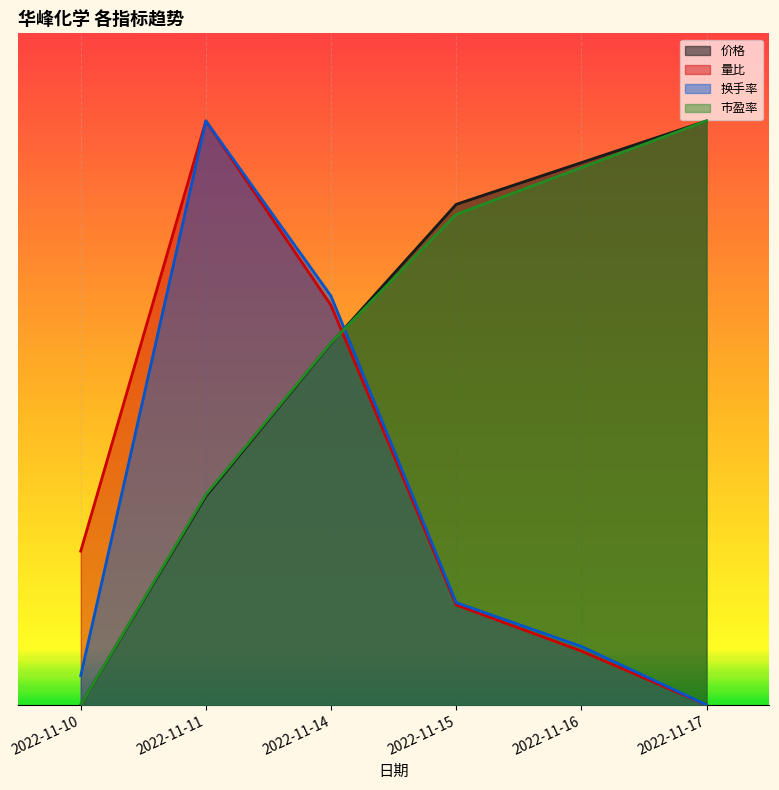

Reading right to left, what are all the values shown in this chart?

价格: 1.0	0.9	0.9	0.6	0.4	0.0
量比: 0.0	0.1	0.2	0.7	1.0	0.3
换手率: 0.0	0.1	0.2	0.7	1.0	0.1
市盈率: 1.0	0.9	0.8	0.6	0.4	0.0